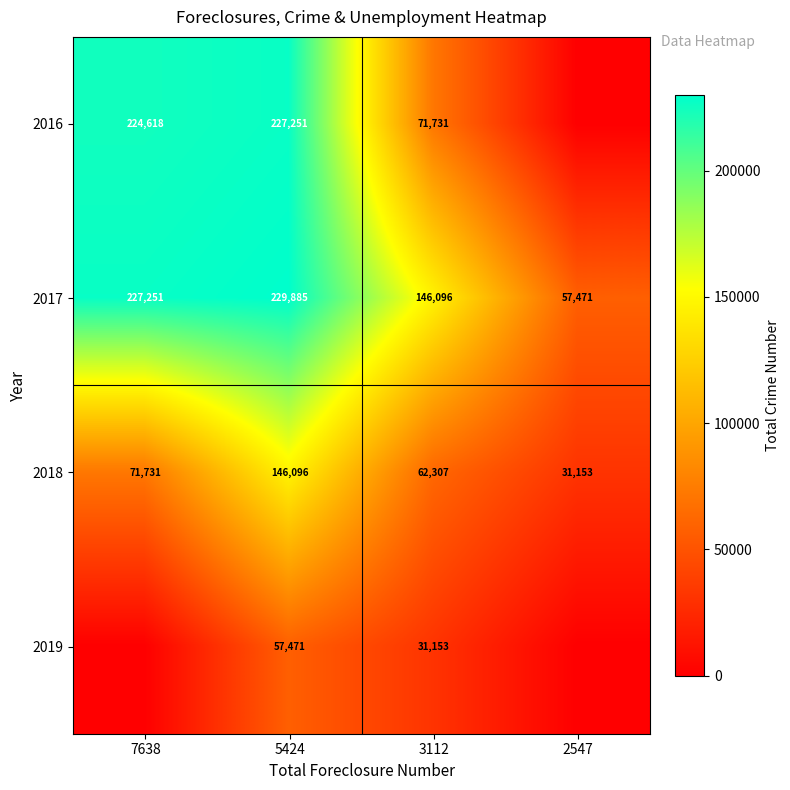

Rank the categories by 2018 value from lowest to highest.

2547, 3112, 7638, 5424